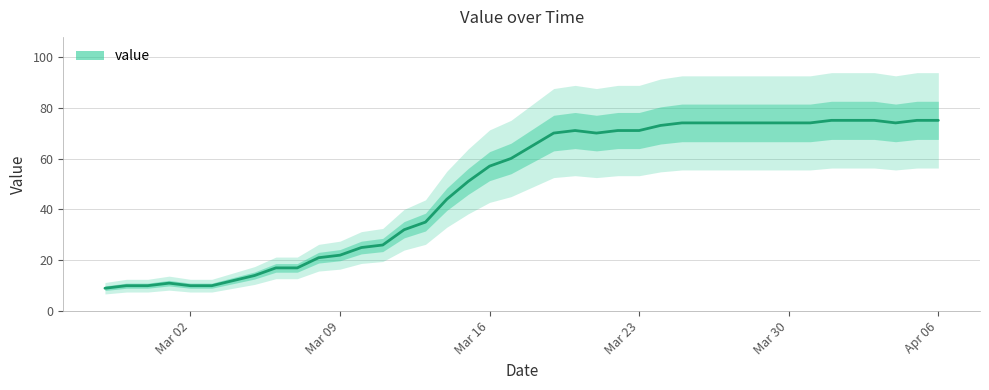

Which category has the highest value across all series?

2020-04-01